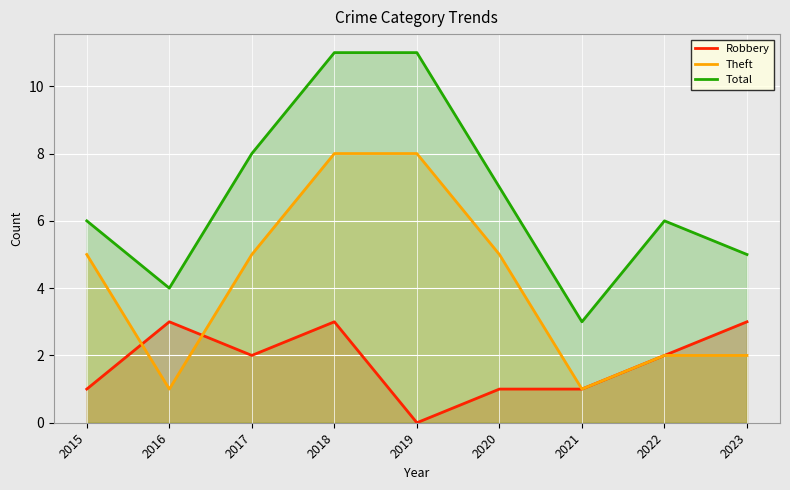

List the series in order of their overall mean, highest first.

Total, Theft, Robbery